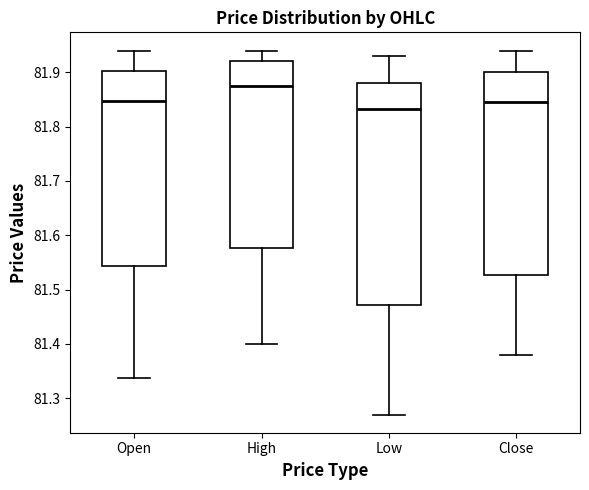

Which box has the lowest median line?

Low